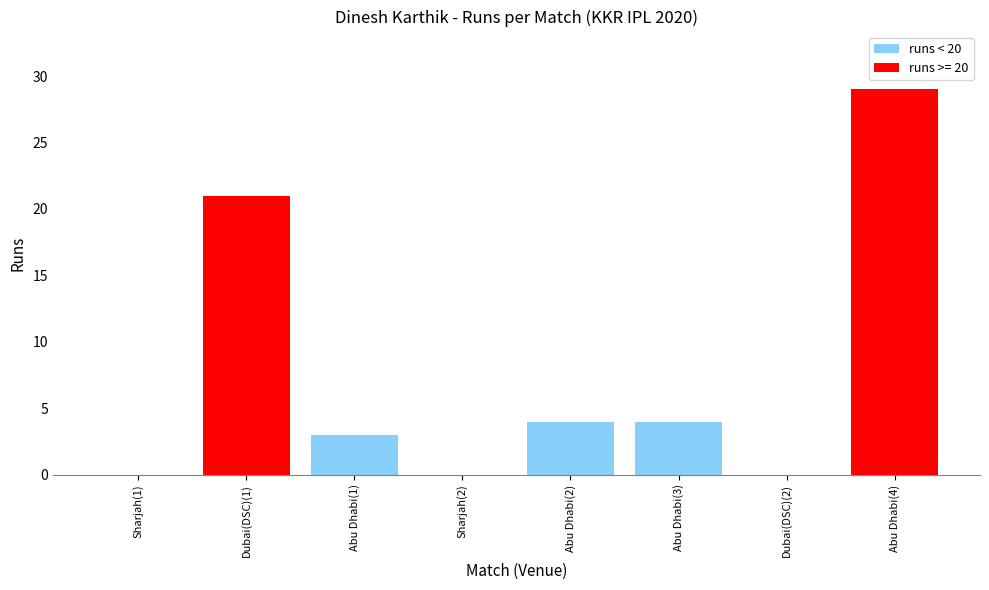

How many data points does each series have?

8